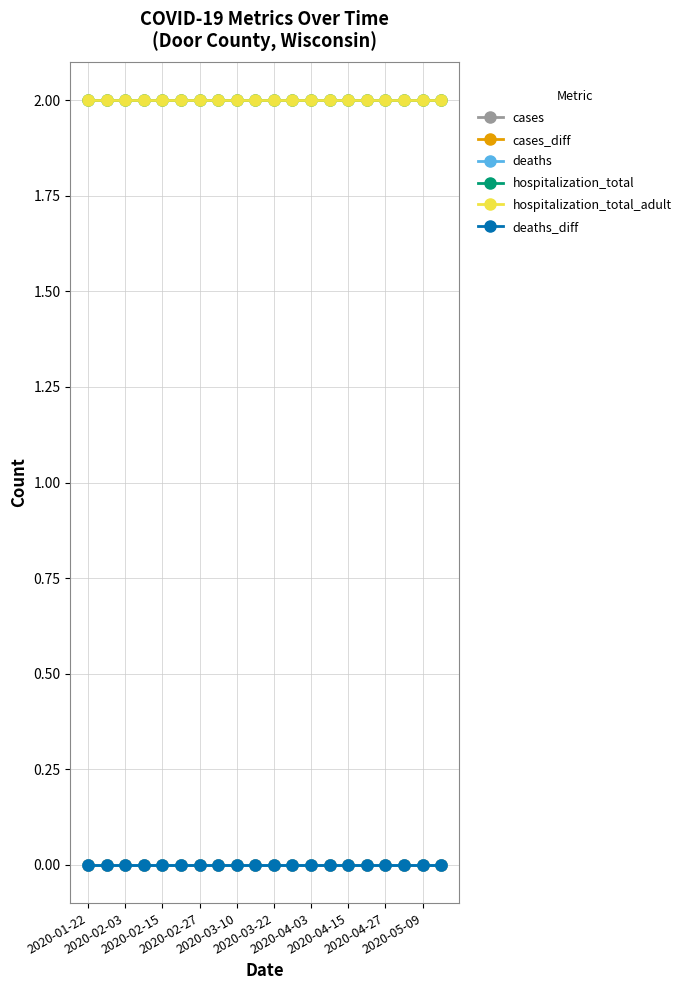

Is this an area chart (filled region under the line)?

No